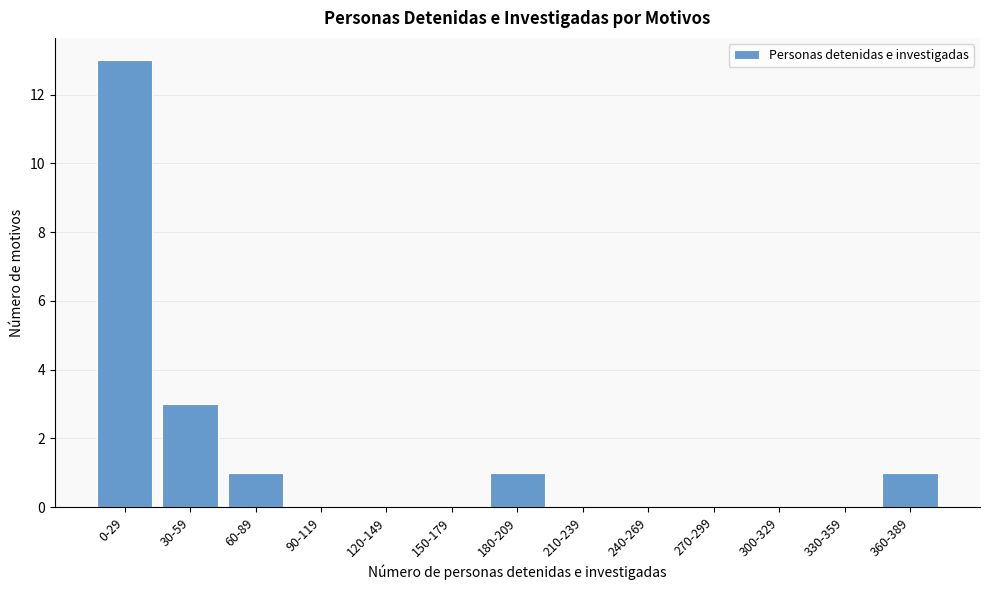

Reading right to left, what are all the values shown in this chart?

360-389=1	330-359=0	300-329=0	270-299=0	240-269=0	210-239=0	180-209=1	150-179=0	120-149=0	90-119=0	60-89=1	30-59=3	0-29=13